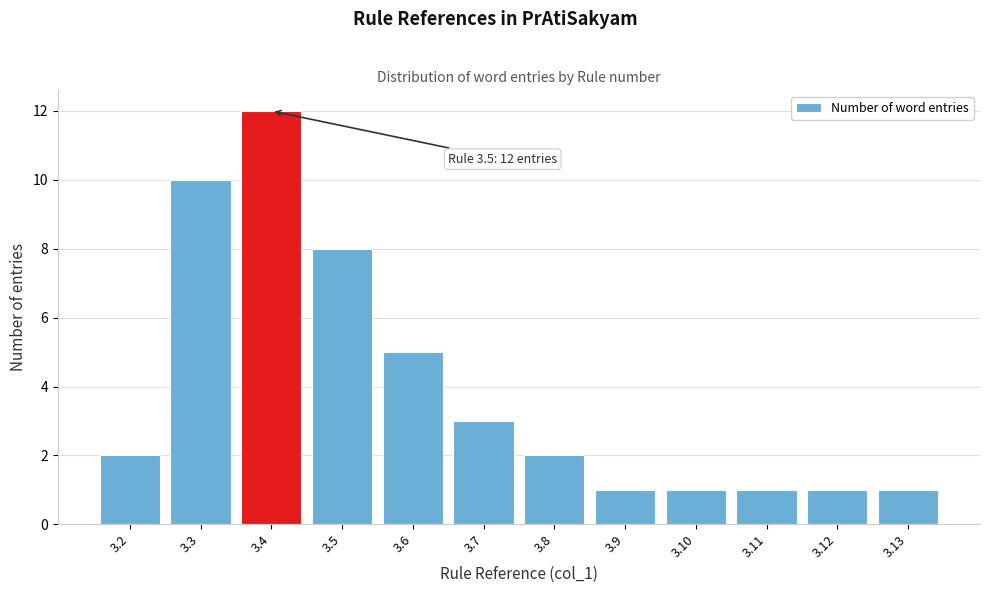

Reading right to left, list all the values displayed in this chart.

1	1	1	1	1	2	3	5	8	12	10	2